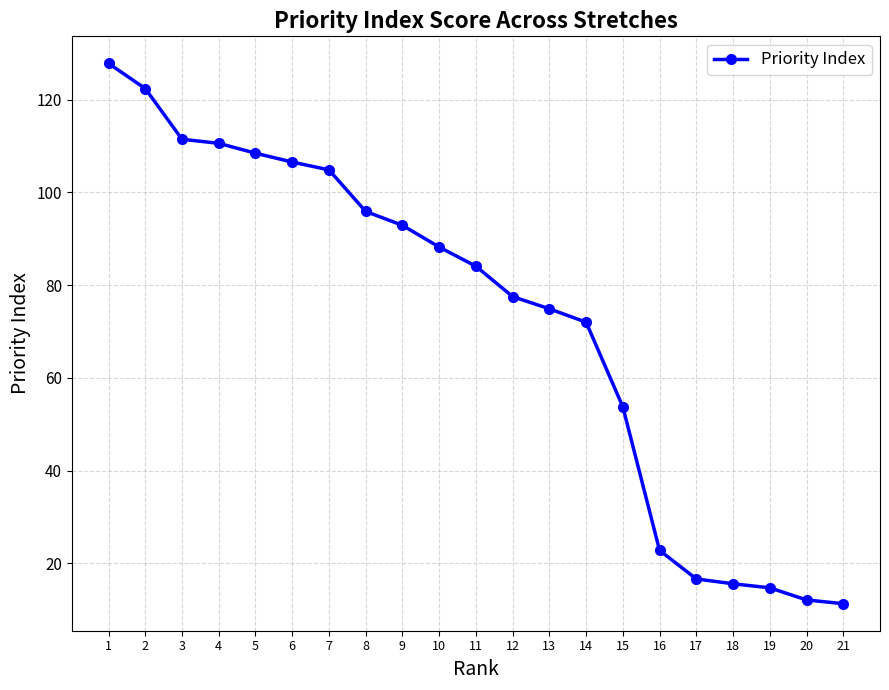

Between 9 and 5, which is larger?

5